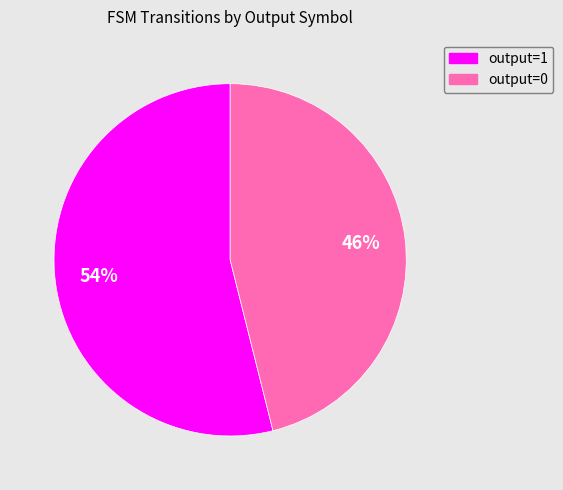

Count the number of slices in the pie.

2